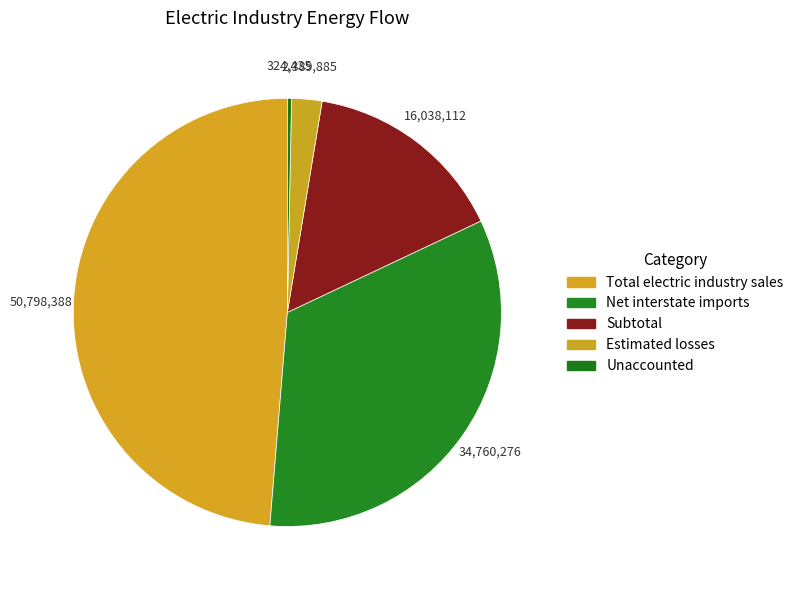

What is the change in value from Total electric industry sales to Unaccounted?

-50473953